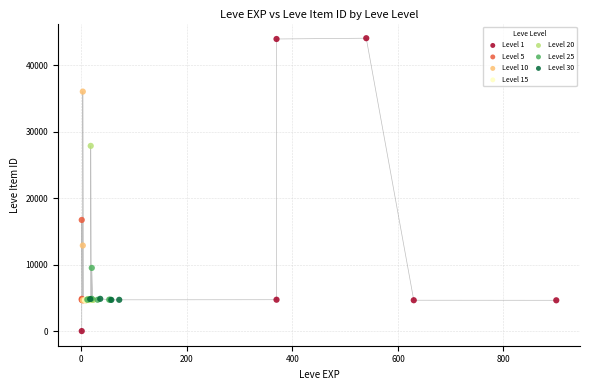

Which series reaches the maximum Y coordinate?

Level 1